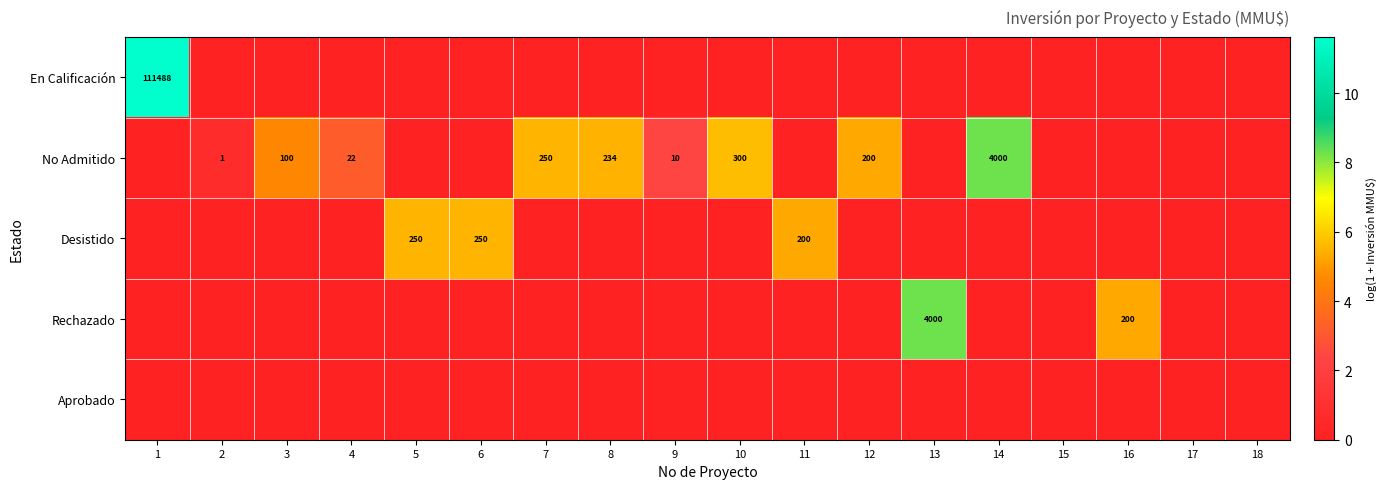

True or false: Desistido has a value of 200 at 11.

True